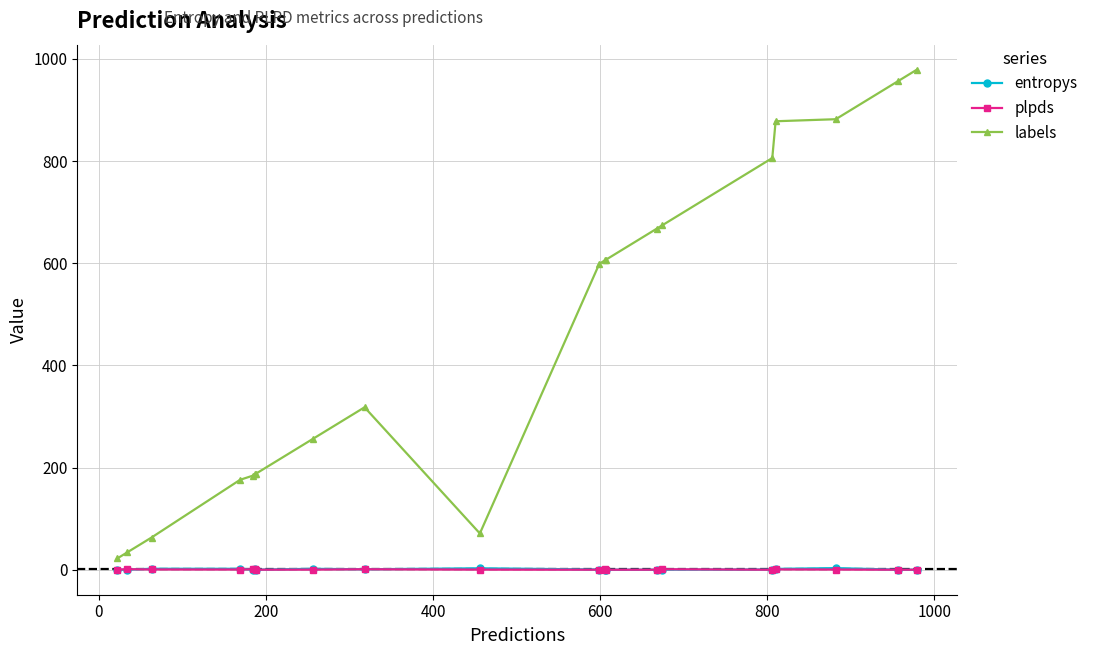

Which series has the largest range (max minus min)?

labels